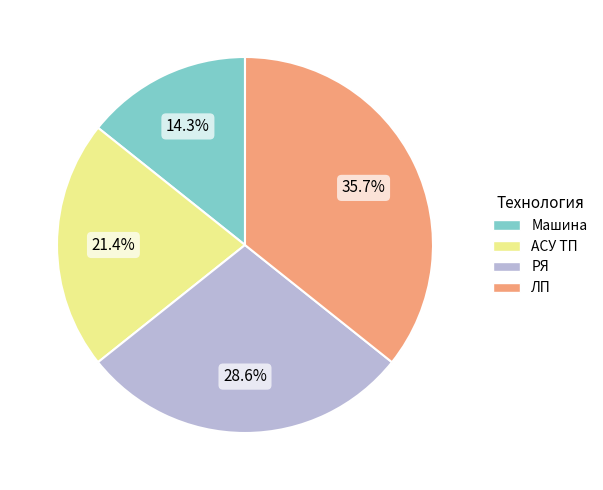

Approximately how many times larger is the value at Машина compared to ЛП?

0.4